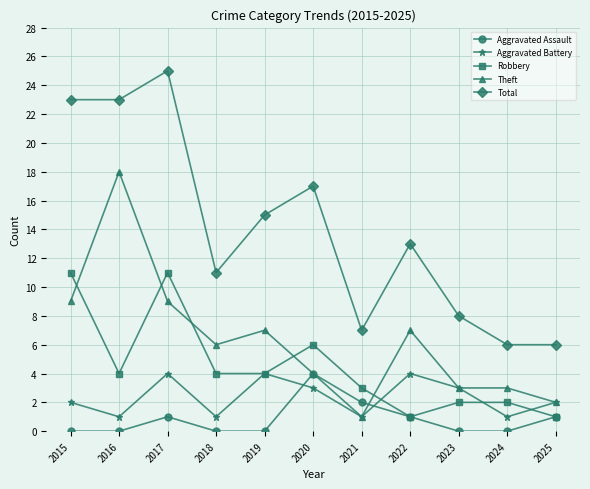

What is the sum of the Robbery values at 2020 and 2021?

9